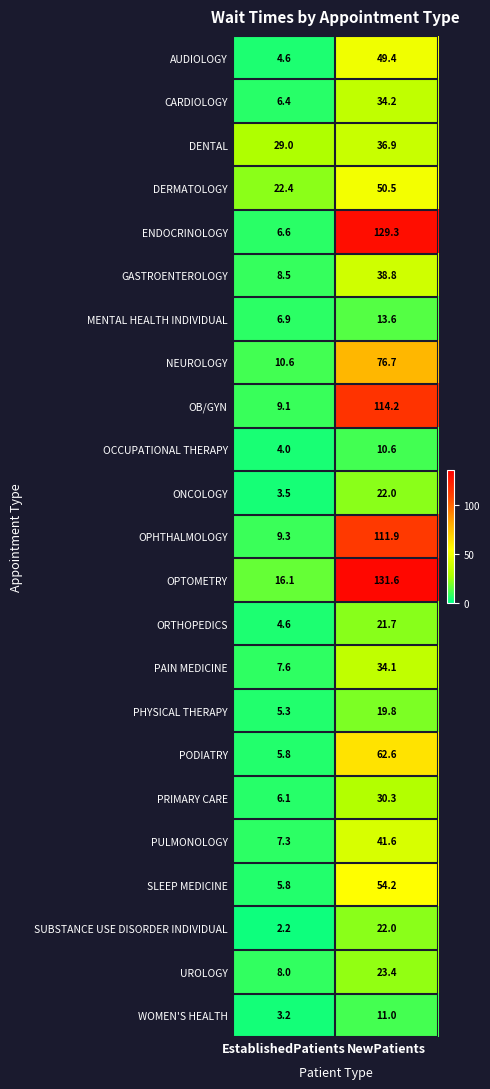

Which series has the widest spread of values?

ENDOCRINOLOGY